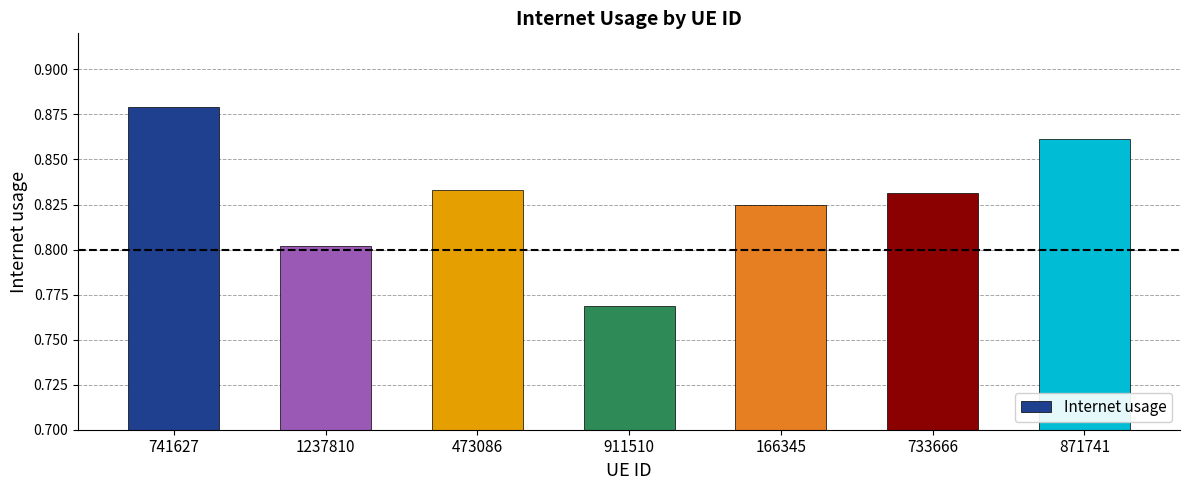

The chart shows a value of 0.3 at 741627. True or false?

False